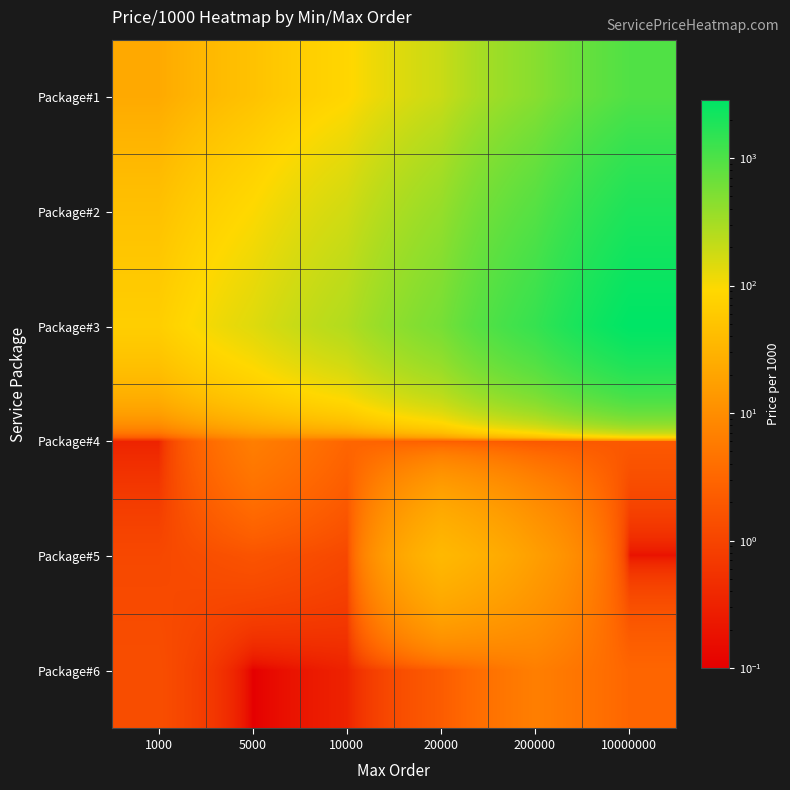

At how many categories does at least one series exceed 1524?

1